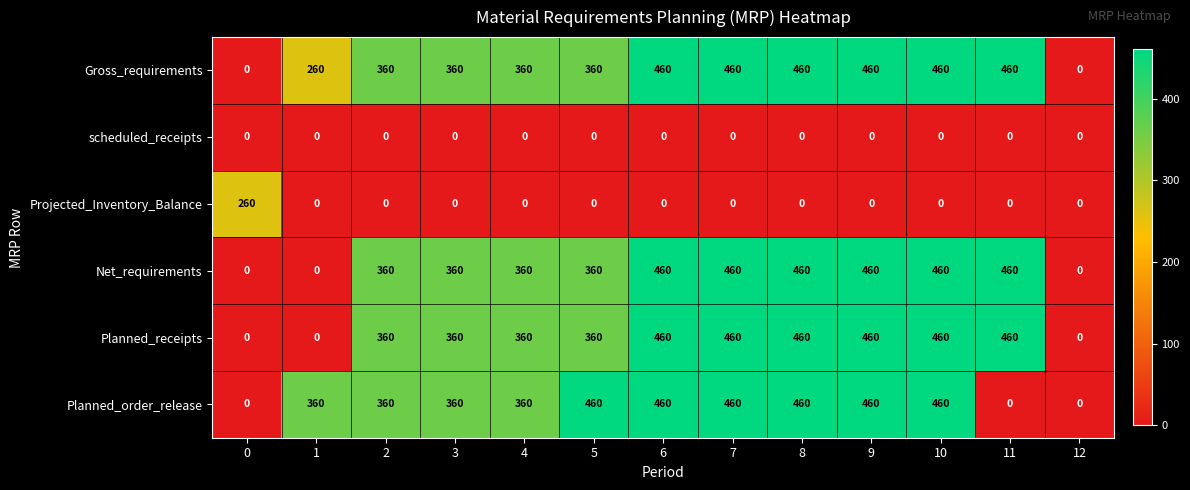

Count the number of categories in the chart.

13